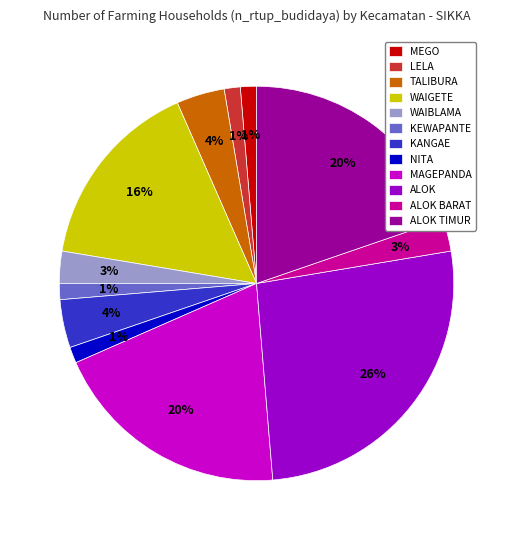

To the nearest percent, what is the average slice percentage?

8%